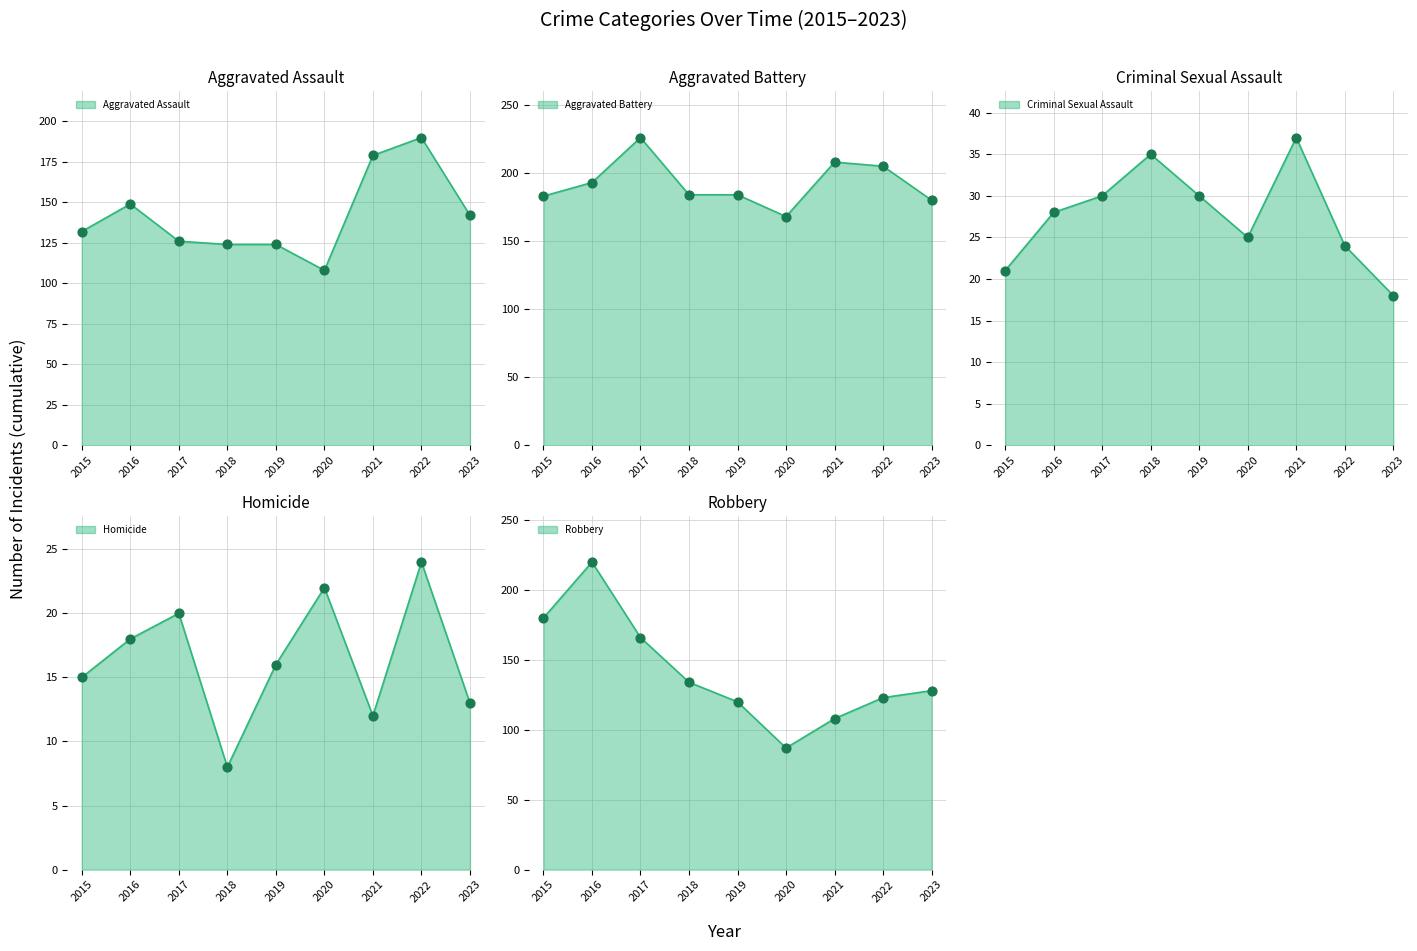

What is the total value across all series at 2022?

566